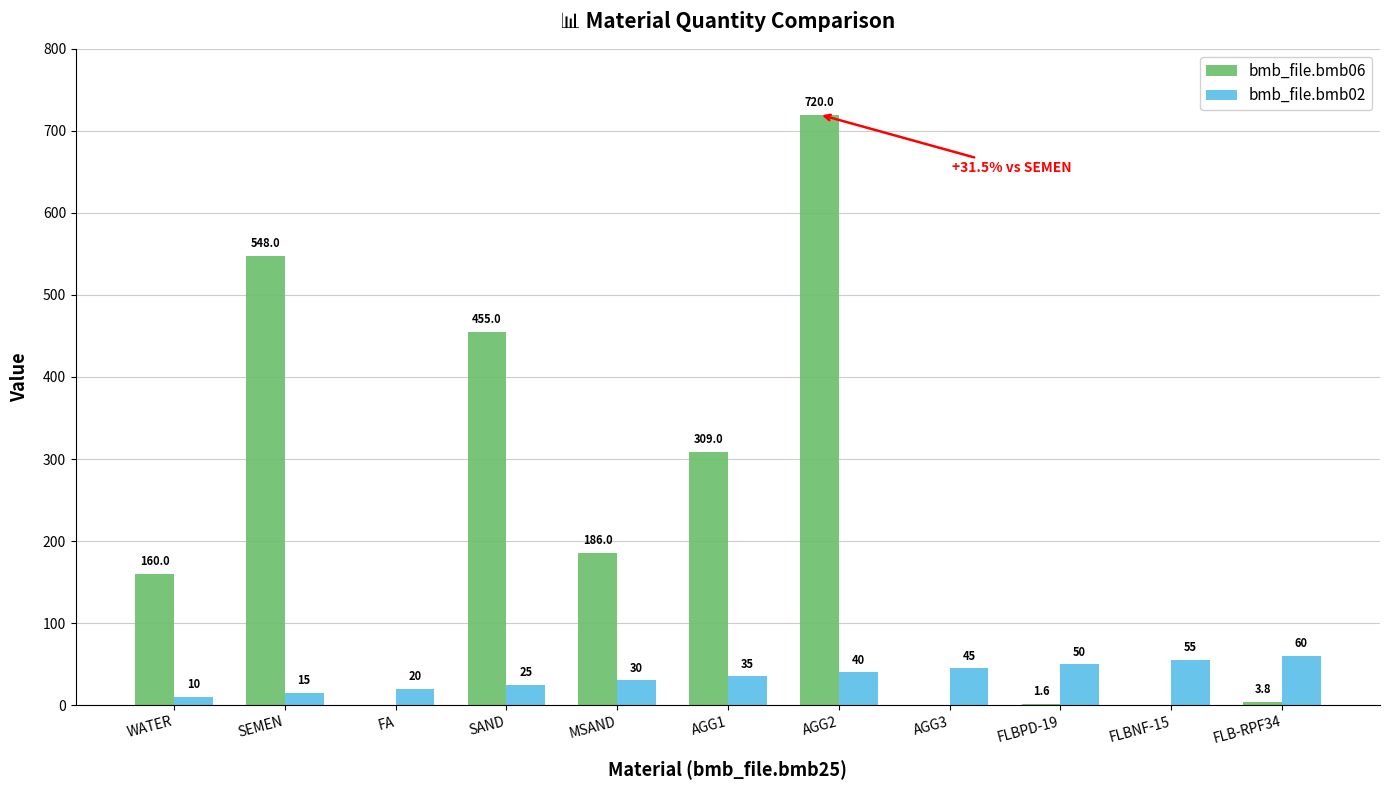

What are all the series names shown in the legend?

bmb_file.bmb06, bmb_file.bmb02